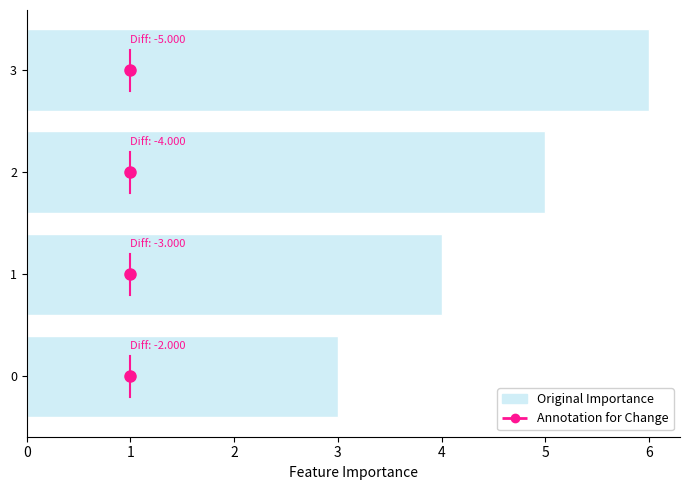

How many bars are there in total?

4